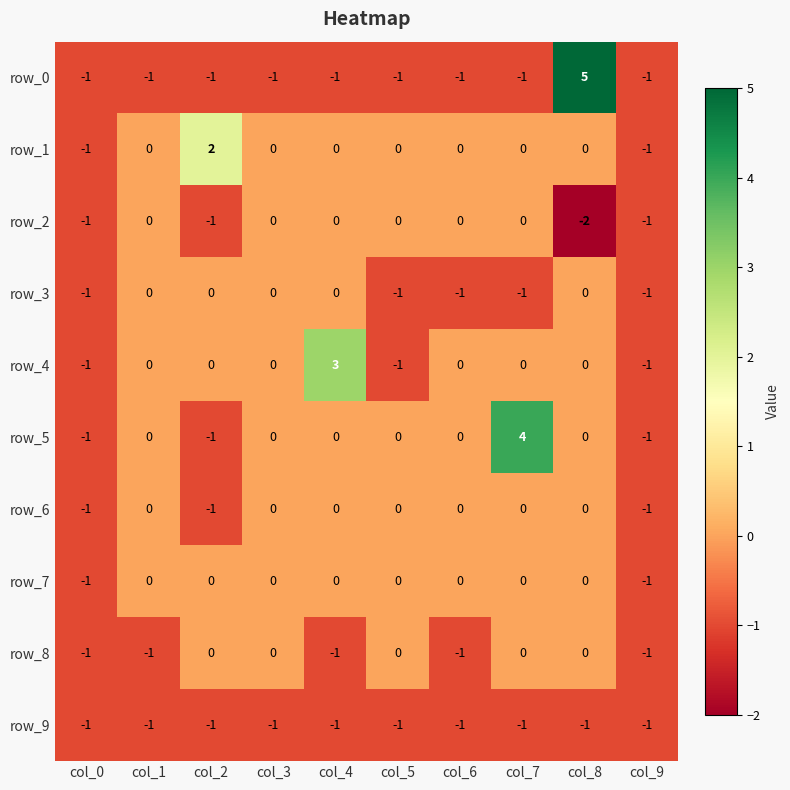

Reading right to left, list all the values displayed in this chart.

row_0: -1	5	-1	-1	-1	-1	-1	-1	-1	-1
row_1: -1	0	0	0	0	0	0	2	0	-1
row_2: -1	-2	0	0	0	0	0	-1	0	-1
row_3: -1	0	-1	-1	-1	0	0	0	0	-1
row_4: -1	0	0	0	-1	3	0	0	0	-1
row_5: -1	0	4	0	0	0	0	-1	0	-1
row_6: -1	0	0	0	0	0	0	-1	0	-1
row_7: -1	0	0	0	0	0	0	0	0	-1
row_8: -1	0	0	-1	0	-1	0	0	-1	-1
row_9: -1	-1	-1	-1	-1	-1	-1	-1	-1	-1